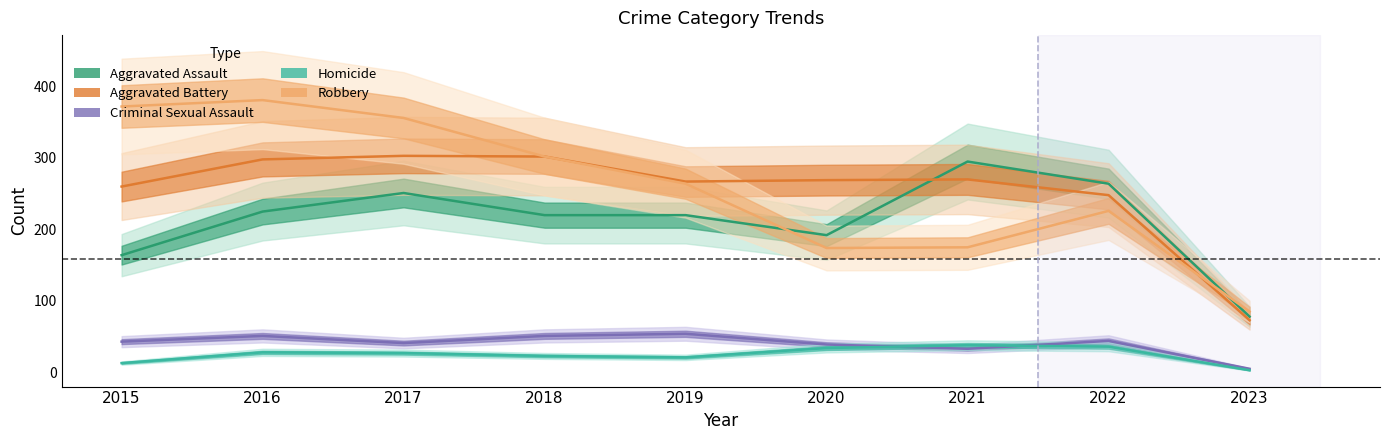

What is the value of the Homicide point at the 6th from the left?

34